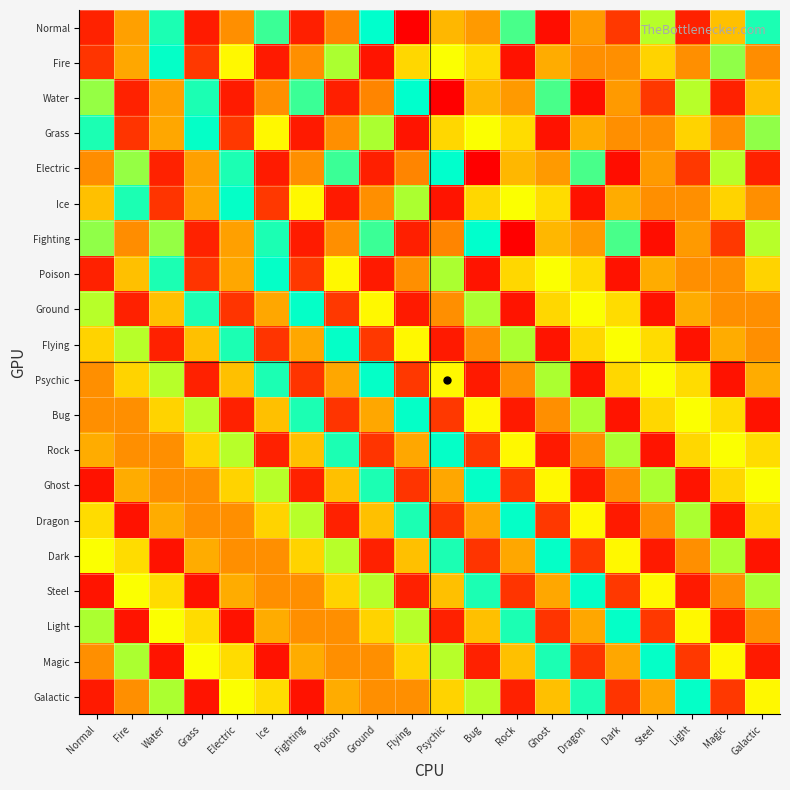

Reading left to right, extract all data points from this chart.

Normal: Normal=326	Fire=408	Water=525	Grass=320	Electric=400	Ice=518	Fighting=323	Poison=395	Ground=531	Flying=290	Psychic=420	Bug=405	Rock=515	Ghost=305	Dragon=405	Dark=350	Steel=490	Light=325	Magic=425	Galactic=525
Fire: Normal=345	Fire=412	Water=530	Grass=350	Electric=455	Ice=318	Fighting=400	Poison=495	Ground=312	Flying=437	Psychic=460	Bug=440	Rock=310	Ghost=415	Dragon=400	Dark=400	Steel=435	Light=400	Magic=500	Galactic=399
Water: Normal=499	Fire=326	Water=408	Grass=525	Electric=320	Ice=400	Fighting=518	Poison=323	Ground=395	Flying=531	Psychic=290	Bug=420	Rock=405	Ghost=515	Dragon=305	Dark=405	Steel=350	Light=490	Magic=325	Galactic=425
Grass: Normal=525	Fire=345	Water=412	Grass=530	Electric=350	Ice=455	Fighting=318	Poison=400	Ground=495	Flying=312	Psychic=437	Bug=460	Rock=440	Ghost=310	Dragon=415	Dark=400	Steel=400	Light=435	Magic=400	Galactic=500
Electric: Normal=399	Fire=499	Water=326	Grass=408	Electric=525	Ice=320	Fighting=400	Poison=518	Ground=323	Flying=395	Psychic=531	Bug=290	Rock=420	Ghost=405	Dragon=515	Dark=305	Steel=405	Light=350	Magic=490	Galactic=325
Ice: Normal=425	Fire=525	Water=345	Grass=412	Electric=530	Ice=350	Fighting=455	Poison=318	Ground=400	Flying=495	Psychic=312	Bug=437	Rock=460	Ghost=440	Dragon=310	Dark=415	Steel=400	Light=400	Magic=435	Galactic=400
Fighting: Normal=500	Fire=399	Water=499	Grass=326	Electric=408	Ice=525	Fighting=320	Poison=400	Ground=518	Flying=323	Psychic=395	Bug=531	Rock=290	Ghost=420	Dragon=405	Dark=515	Steel=305	Light=405	Magic=350	Galactic=490
Poison: Normal=325	Fire=425	Water=525	Grass=345	Electric=412	Ice=530	Fighting=350	Poison=455	Ground=318	Flying=400	Psychic=495	Bug=312	Rock=437	Ghost=460	Dragon=440	Dark=310	Steel=415	Light=400	Magic=400	Galactic=435
Ground: Normal=490	Fire=325	Water=425	Grass=525	Electric=345	Ice=412	Fighting=530	Poison=350	Ground=455	Flying=318	Psychic=400	Bug=495	Rock=312	Ghost=437	Dragon=460	Dark=440	Steel=310	Light=415	Magic=400	Galactic=400
Flying: Normal=435	Fire=490	Water=325	Grass=425	Electric=525	Ice=345	Fighting=412	Poison=530	Ground=350	Flying=455	Psychic=318	Bug=400	Rock=495	Ghost=312	Dragon=437	Dark=460	Steel=440	Light=310	Magic=415	Galactic=400
Psychic: Normal=400	Fire=435	Water=490	Grass=325	Electric=425	Ice=525	Fighting=345	Poison=412	Ground=530	Flying=350	Psychic=455	Bug=318	Rock=400	Ghost=495	Dragon=312	Dark=437	Steel=460	Light=440	Magic=310	Galactic=415
Bug: Normal=400	Fire=400	Water=435	Grass=490	Electric=325	Ice=425	Fighting=525	Poison=345	Ground=412	Flying=530	Psychic=350	Bug=455	Rock=318	Ghost=400	Dragon=495	Dark=312	Steel=437	Light=460	Magic=440	Galactic=310
Rock: Normal=415	Fire=400	Water=400	Grass=435	Electric=490	Ice=325	Fighting=425	Poison=525	Ground=345	Flying=412	Psychic=530	Bug=350	Rock=455	Ghost=318	Dragon=400	Dark=495	Steel=312	Light=437	Magic=460	Galactic=440
Ghost: Normal=310	Fire=415	Water=400	Grass=400	Electric=435	Ice=490	Fighting=325	Poison=425	Ground=525	Flying=345	Psychic=412	Bug=530	Rock=350	Ghost=455	Dragon=318	Dark=400	Steel=495	Light=312	Magic=437	Galactic=460
Dragon: Normal=440	Fire=310	Water=415	Grass=400	Electric=400	Ice=435	Fighting=490	Poison=325	Ground=425	Flying=525	Psychic=345	Bug=412	Rock=530	Ghost=350	Dragon=455	Dark=318	Steel=400	Light=495	Magic=312	Galactic=437
Dark: Normal=460	Fire=440	Water=310	Grass=415	Electric=400	Ice=400	Fighting=435	Poison=490	Ground=325	Flying=425	Psychic=525	Bug=345	Rock=412	Ghost=530	Dragon=350	Dark=455	Steel=318	Light=400	Magic=495	Galactic=312
Steel: Normal=312	Fire=460	Water=440	Grass=310	Electric=415	Ice=400	Fighting=400	Poison=435	Ground=490	Flying=325	Psychic=425	Bug=525	Rock=345	Ghost=412	Dragon=530	Dark=350	Steel=455	Light=318	Magic=400	Galactic=495
Light: Normal=495	Fire=312	Water=460	Grass=440	Electric=310	Ice=415	Fighting=400	Poison=400	Ground=435	Flying=490	Psychic=325	Bug=425	Rock=525	Ghost=345	Dragon=412	Dark=530	Steel=350	Light=455	Magic=318	Galactic=400
Magic: Normal=400	Fire=495	Water=312	Grass=460	Electric=440	Ice=310	Fighting=415	Poison=400	Ground=400	Flying=435	Psychic=490	Bug=325	Rock=425	Ghost=525	Dragon=345	Dark=412	Steel=530	Light=350	Magic=455	Galactic=318
Galactic: Normal=318	Fire=400	Water=495	Grass=312	Electric=460	Ice=440	Fighting=310	Poison=415	Ground=400	Flying=400	Psychic=435	Bug=490	Rock=325	Ghost=425	Dragon=525	Dark=345	Steel=412	Light=530	Magic=350	Galactic=455